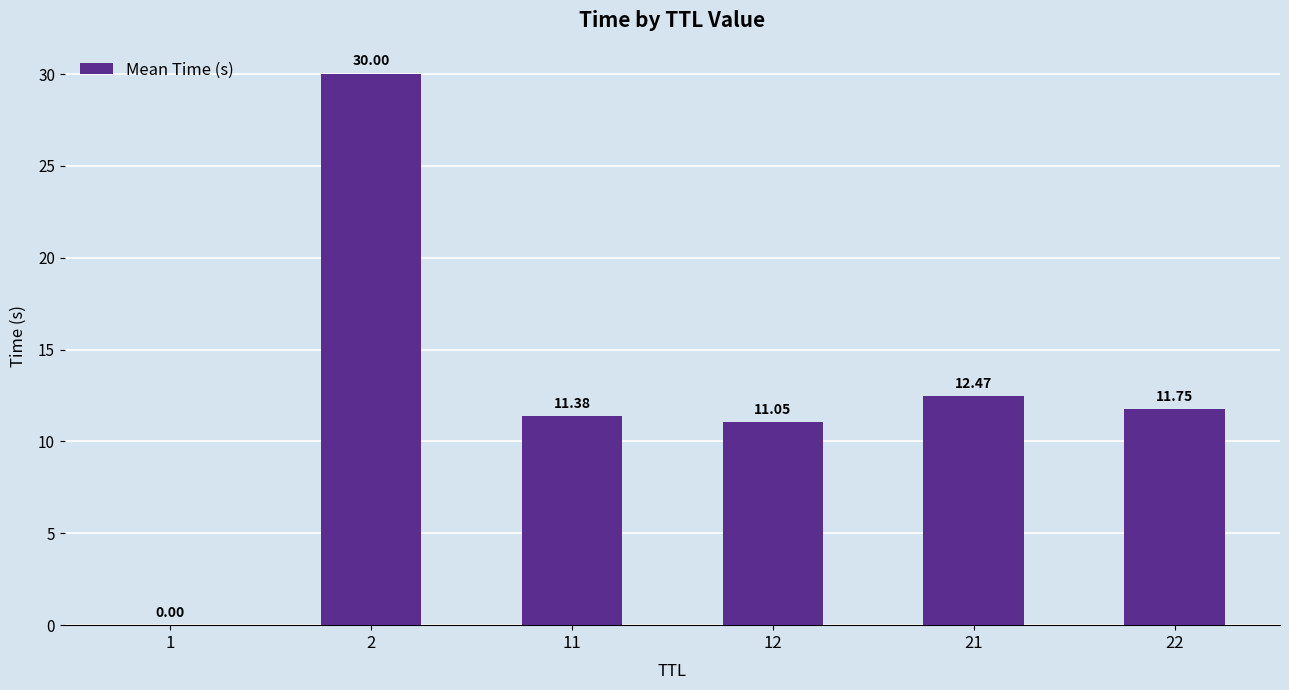

What is the difference between the values at 11 and 21?

1.1